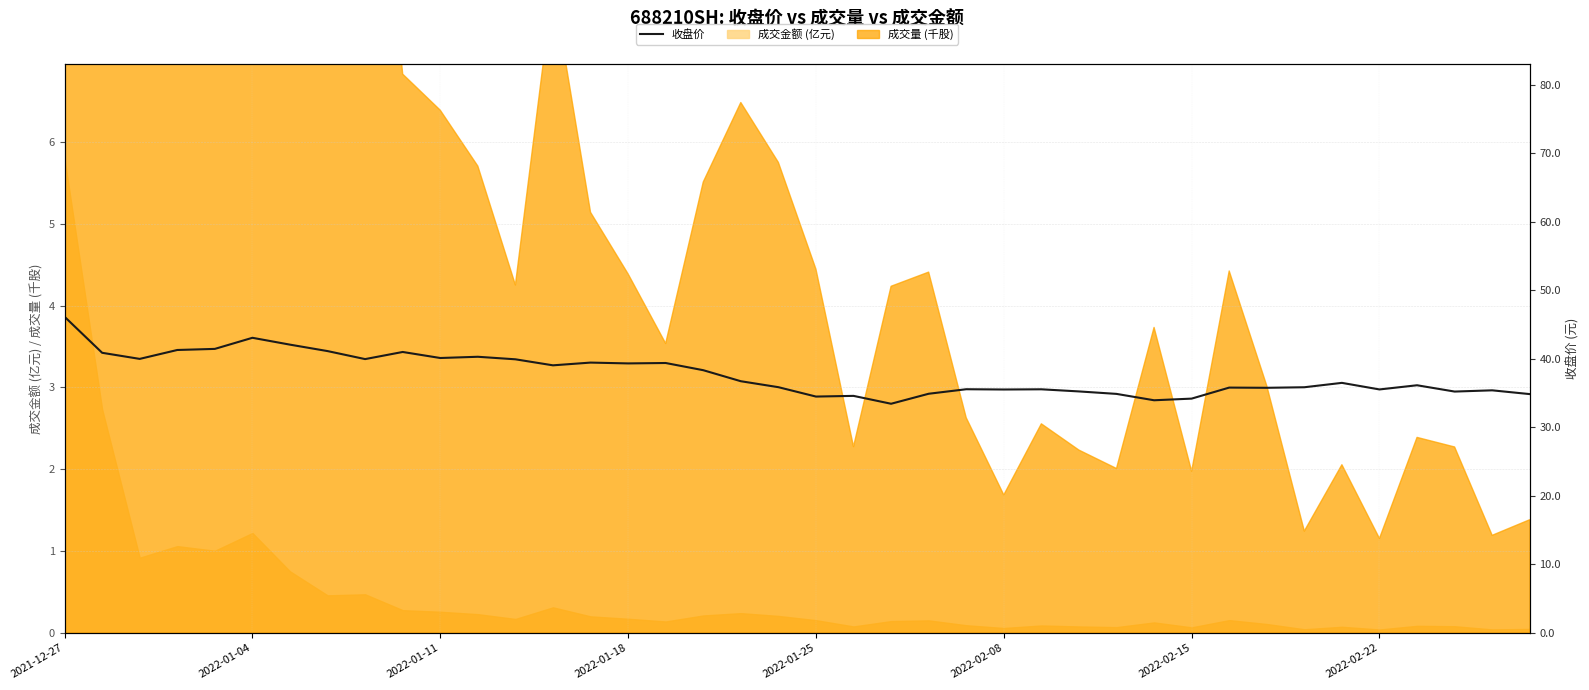

At which label is the value closest to 39?

13